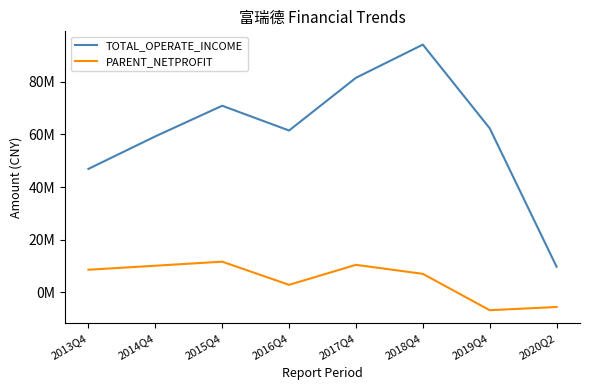

Does the chart display data point markers on the line(s)?

No